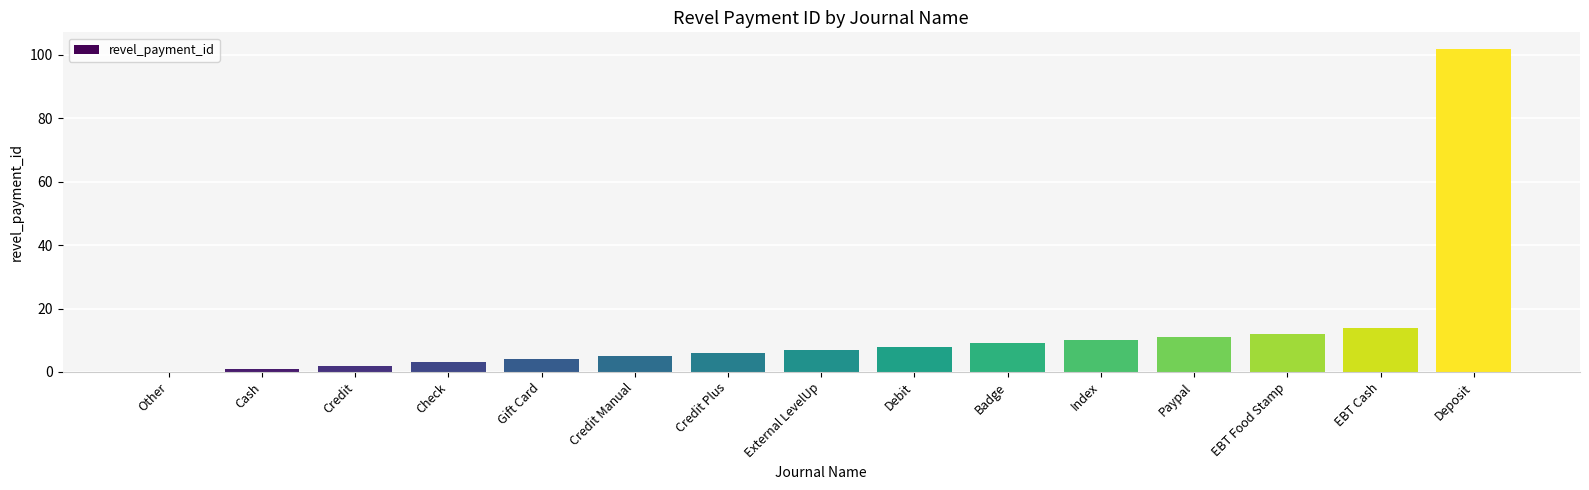

What is the change in value from Credit Plus to Deposit?

+96